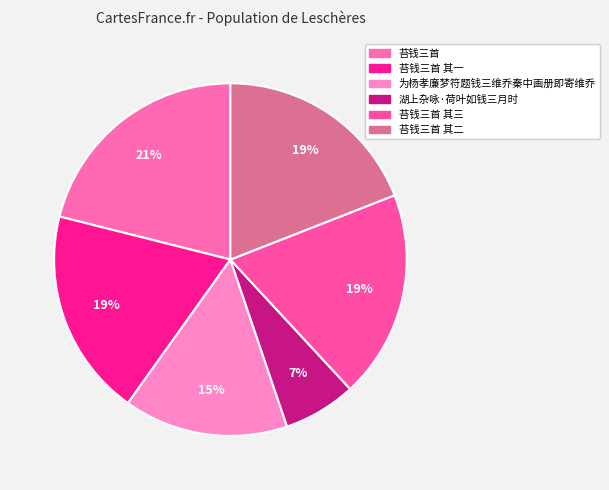

How many segments does this pie chart have?

6